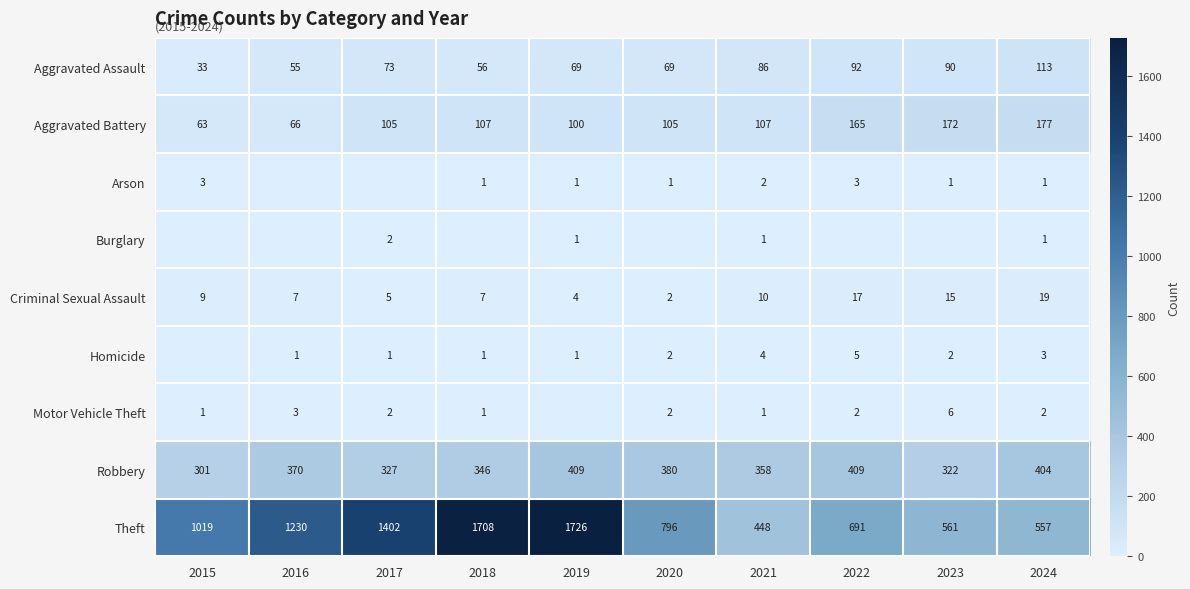

What is the sum of the Robbery values at 2018 and 2019?

755